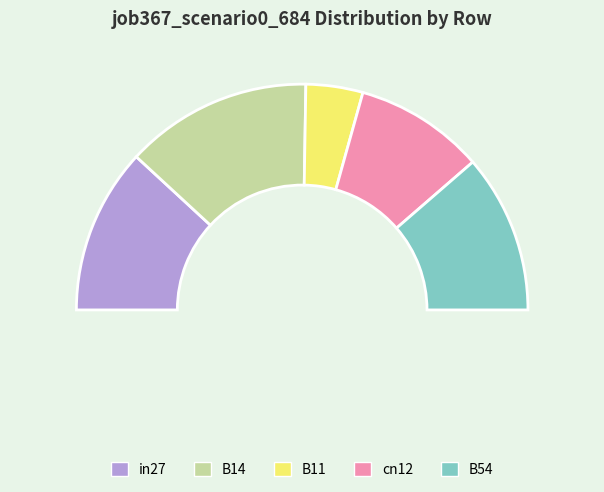

Is it true that cn12 is 11% of the pie?

False